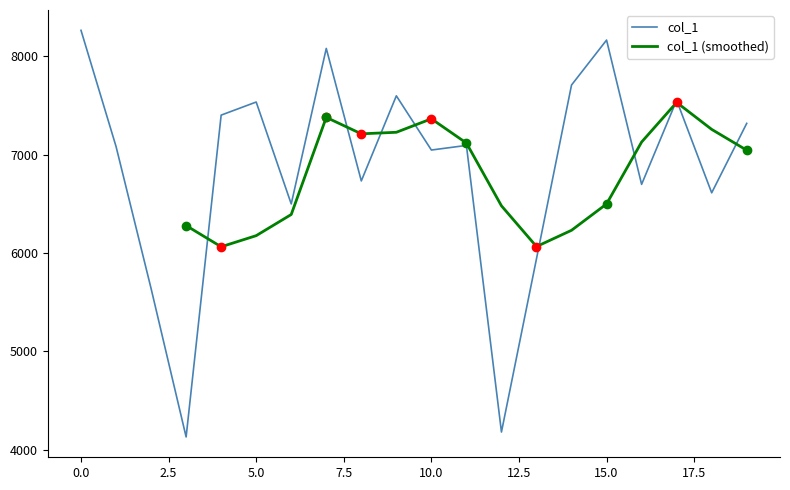

List the labels in order of value, smallest first.

3, 12, 2, 13, 6, 18, 16, 8, 10, 1, 11, 19, 4, 5, 17, 9, 14, 7, 15, 0